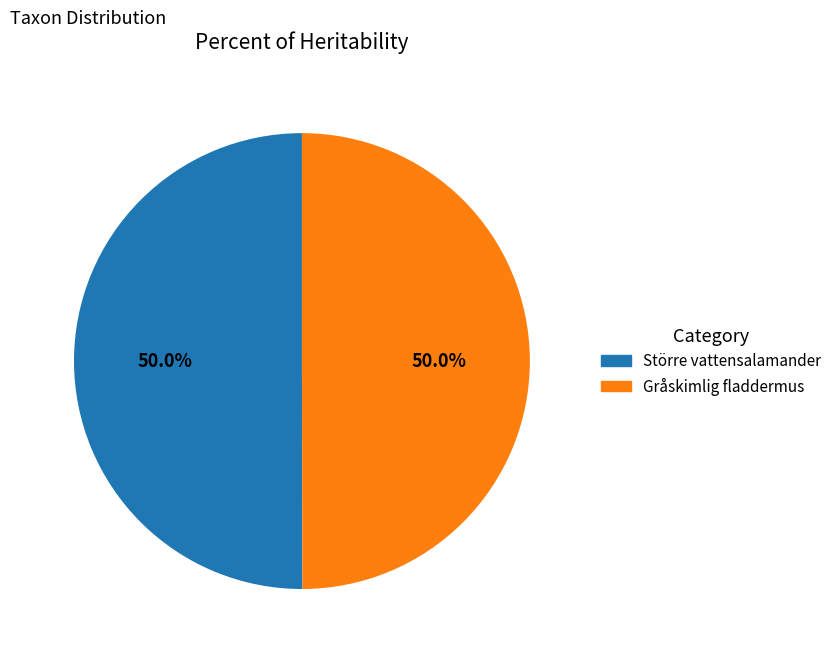

What is the ratio of the value at Större vattensalamander to the value at Gråskimlig fladdermus?

1.0